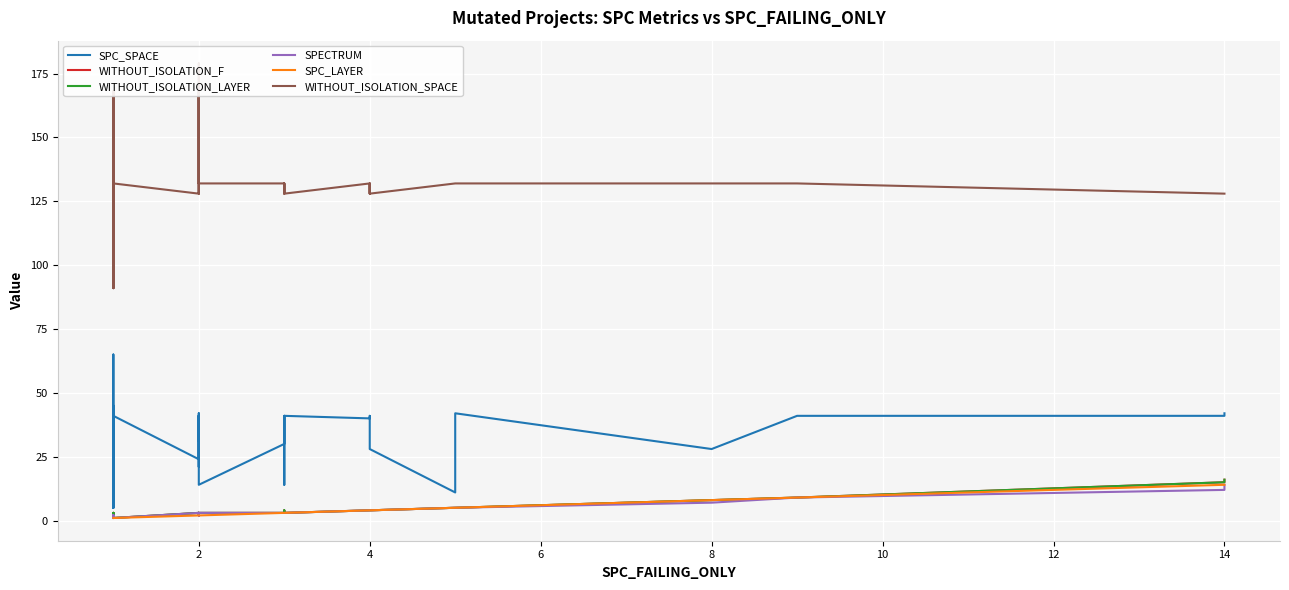

True or false: WITHOUT_ISOLATION_F and WITHOUT_ISOLATION_LAYER intersect in this chart.

False